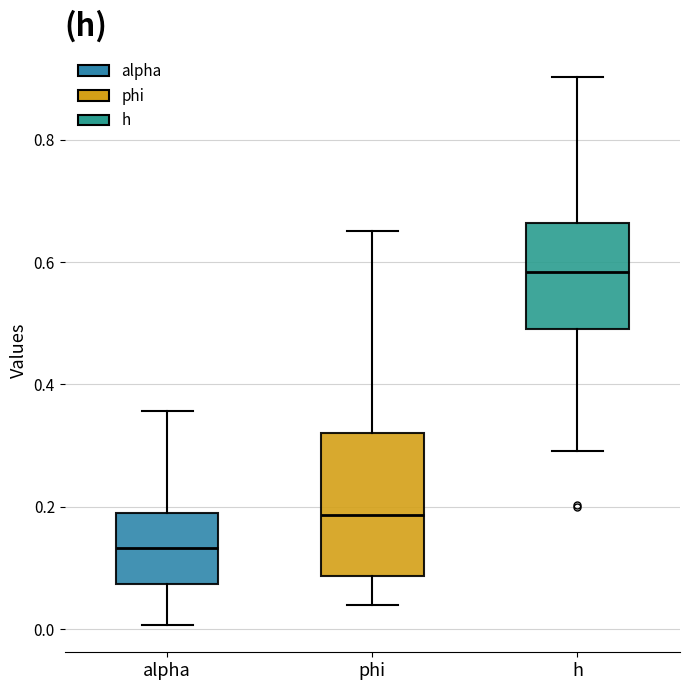

Reading left to right, read every box against the y-axis: the position of its median line, the range the box covers, and the ends of its whiskers. The values are not printed on the chart, so give them approximately, as read against the axis.

alpha: median 0.14, box 0.08 to 0.18, whiskers 0.00 to 0.36
phi: median 0.18, box 0.08 to 0.32, whiskers 0.04 to 0.66
h: median 0.58, box 0.50 to 0.66, whiskers 0.30 to 0.90